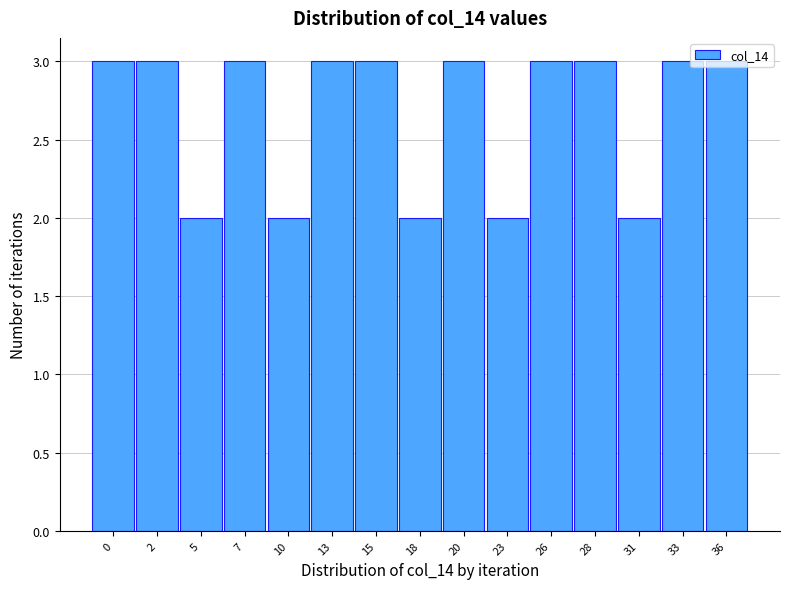

What is the greatest value displayed?

3